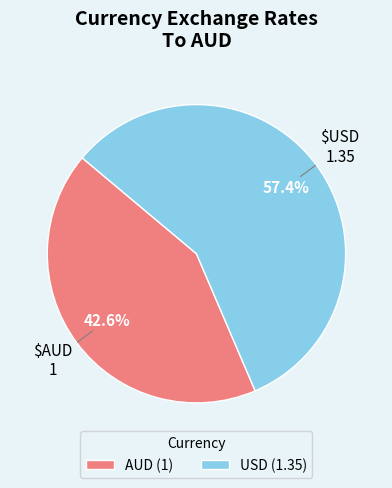

Count the number of slices in the pie.

2